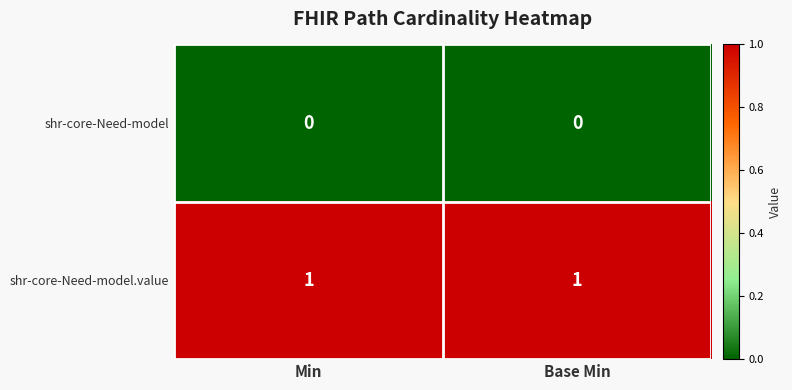

The value of shr-core-Need-model.value at Base Min is 0. True or false?

False